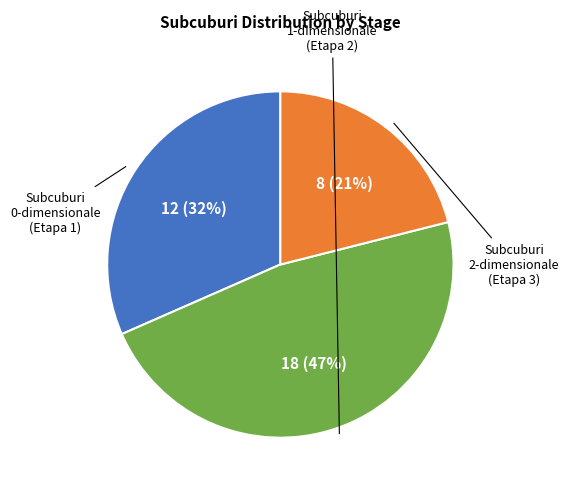

To the nearest percent, what is the average slice percentage?

33%